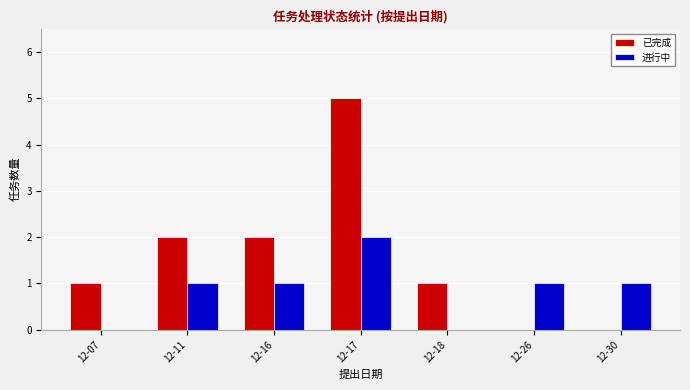

What is the spread (max minus min) of values at 12-11?

1